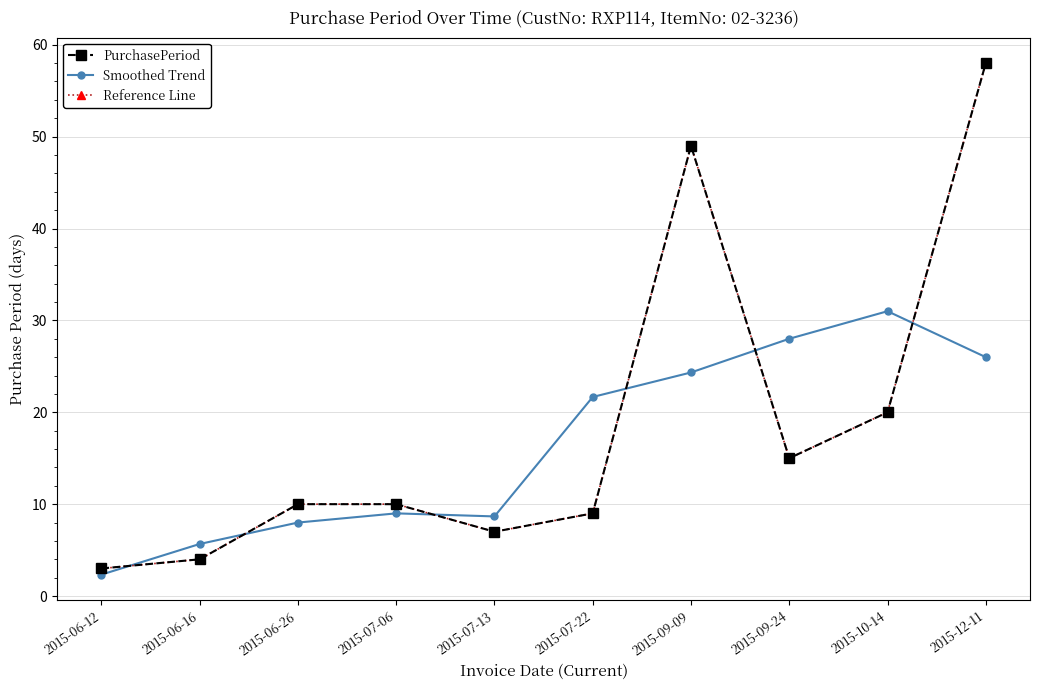

What position from the right is 2015-06-12?

10